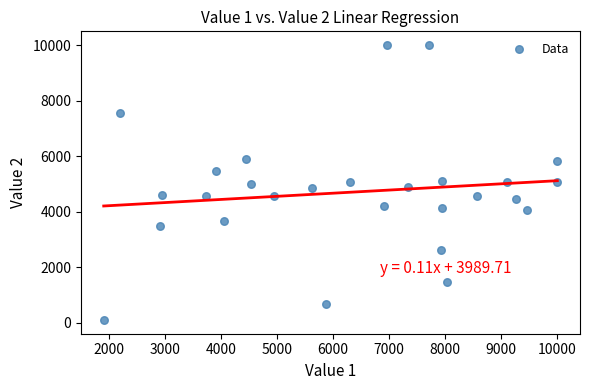

What is the range of X values (max minus min)?

8088.1